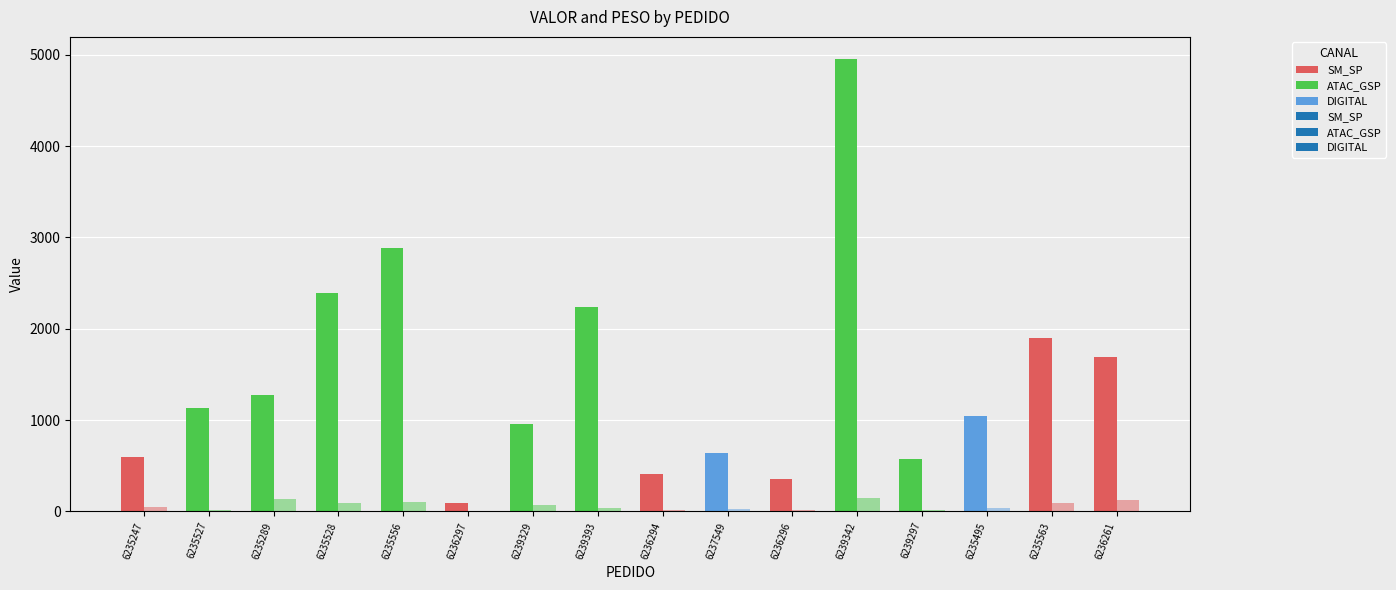

True or false: VALOR has a value of 1275.7 at 6235289.

True